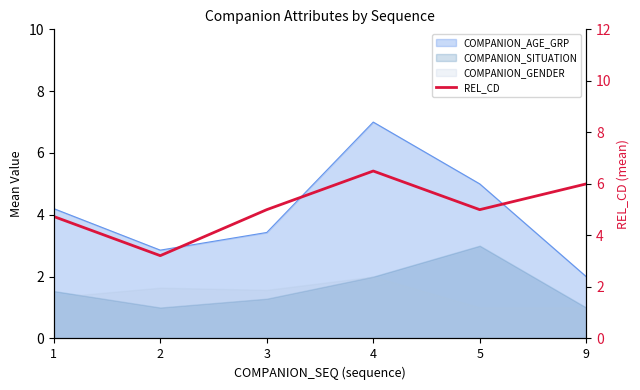

At which label is the value closest to 4?

1